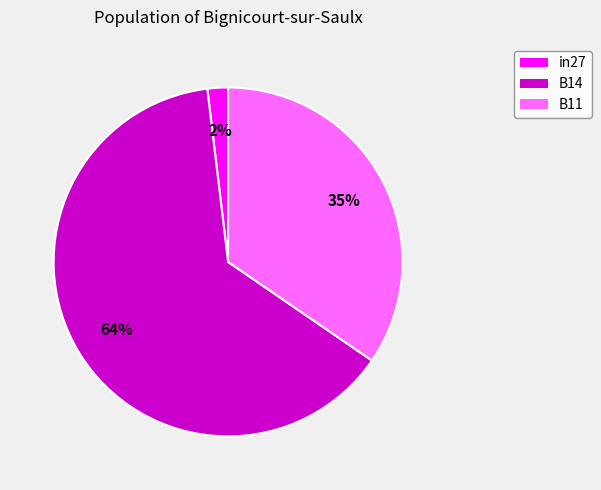

What percentage is the in27 slice, to the nearest percent?

2%